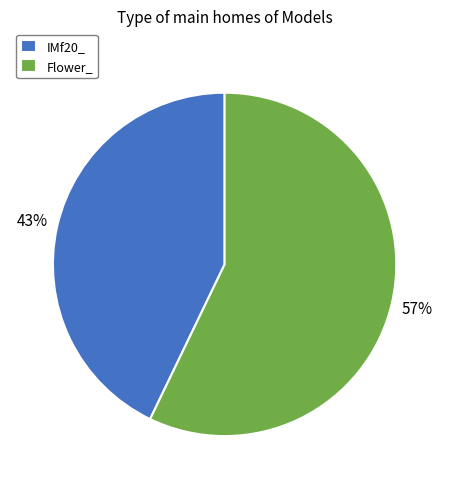

How many segments does this pie chart have?

2